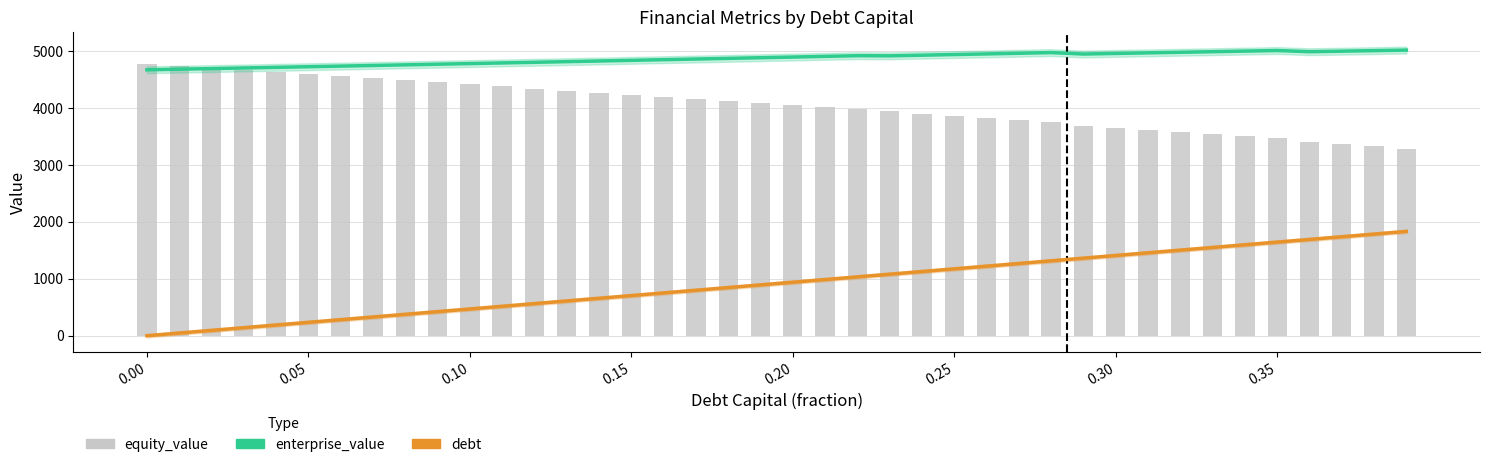

What is the difference between the maximum and minimum values in the enterprise_value series?

346.0